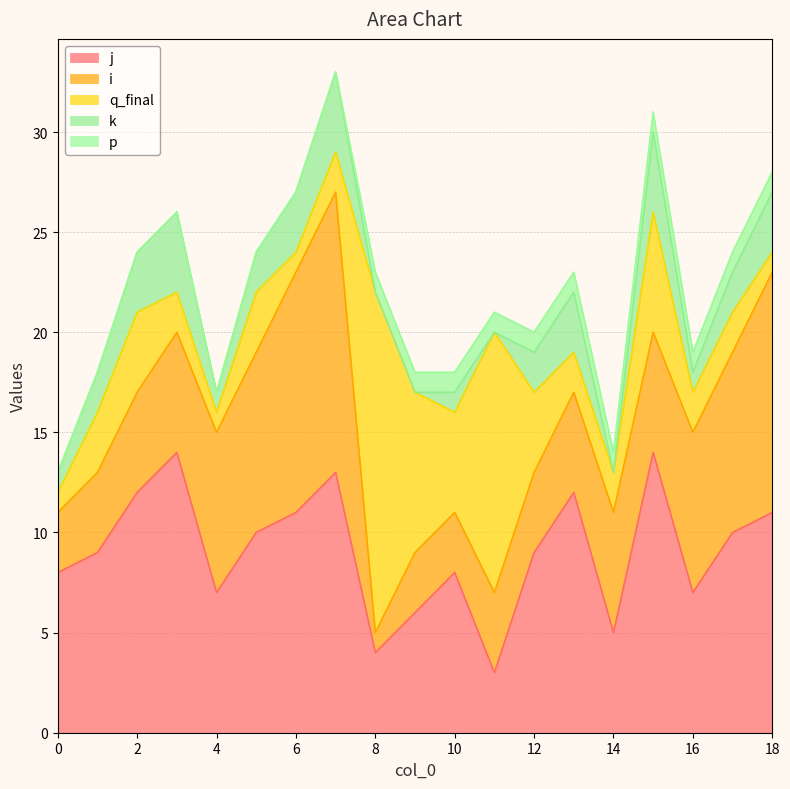

Does the chart have visible grid lines?

Yes